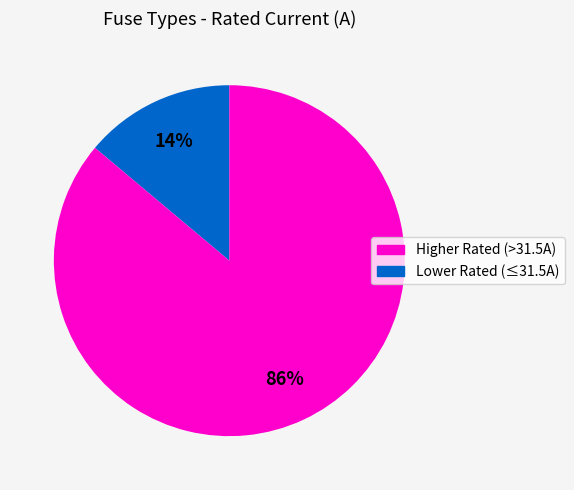

Does any single category account for the majority?

Yes